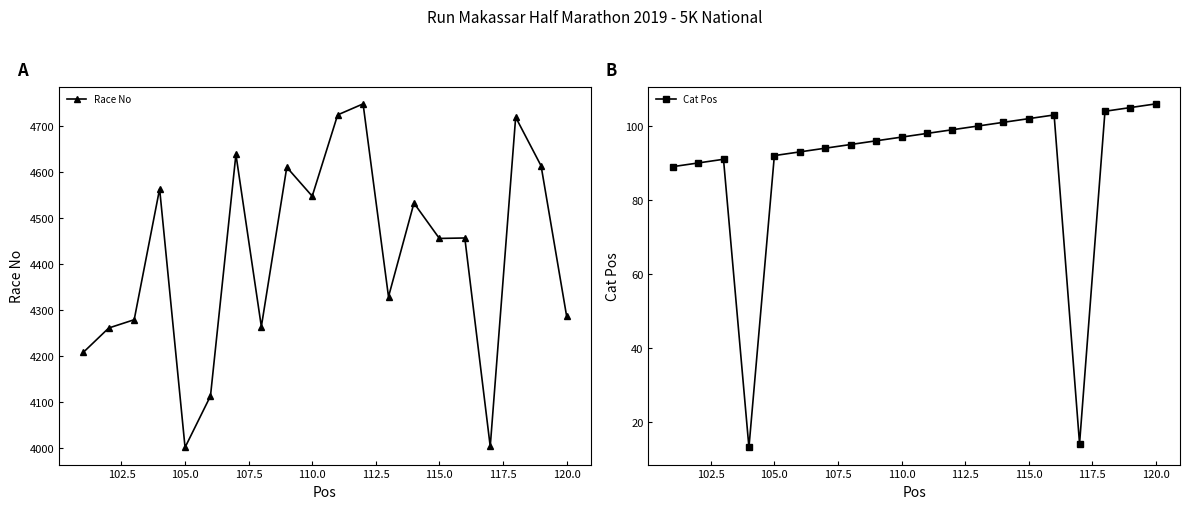

What is the maximum value for Race No?

4749